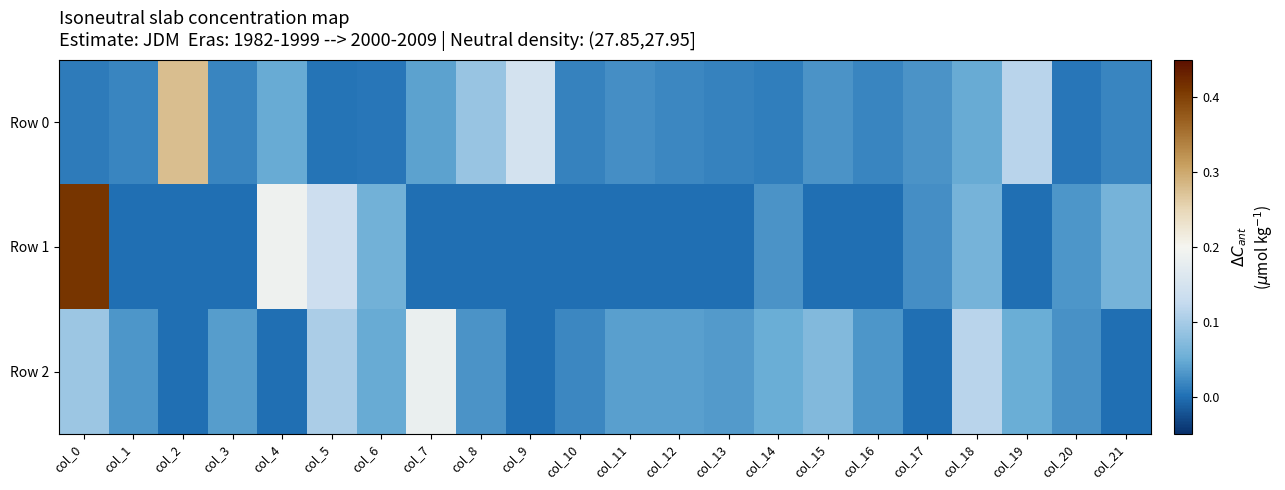

What is the total value across all series at col_4?

0.2